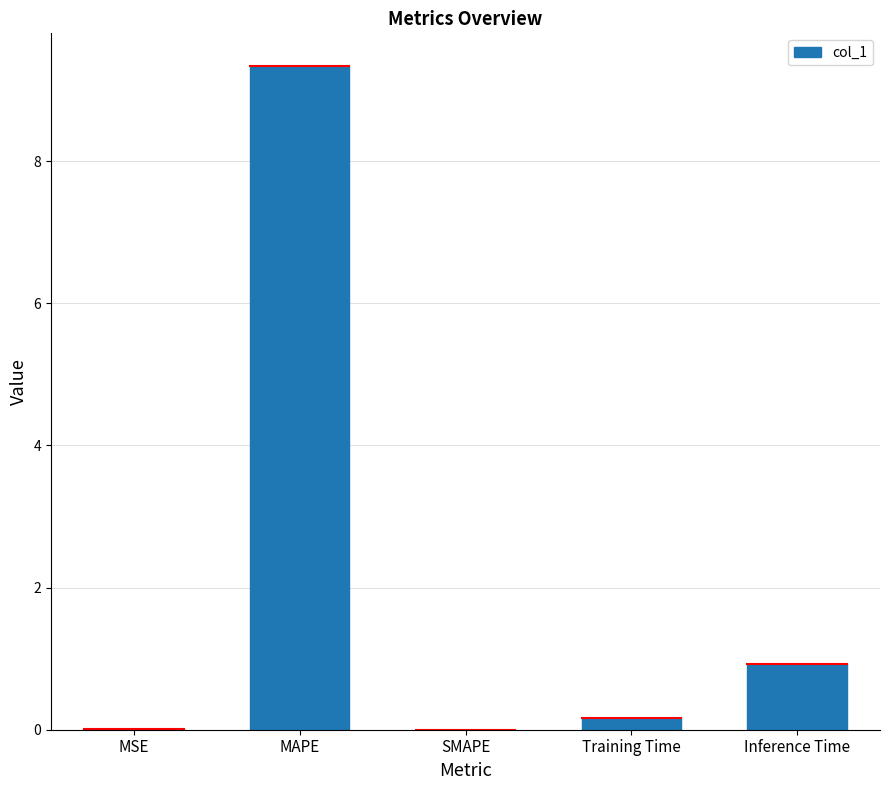

What is the greatest value displayed?

9.3